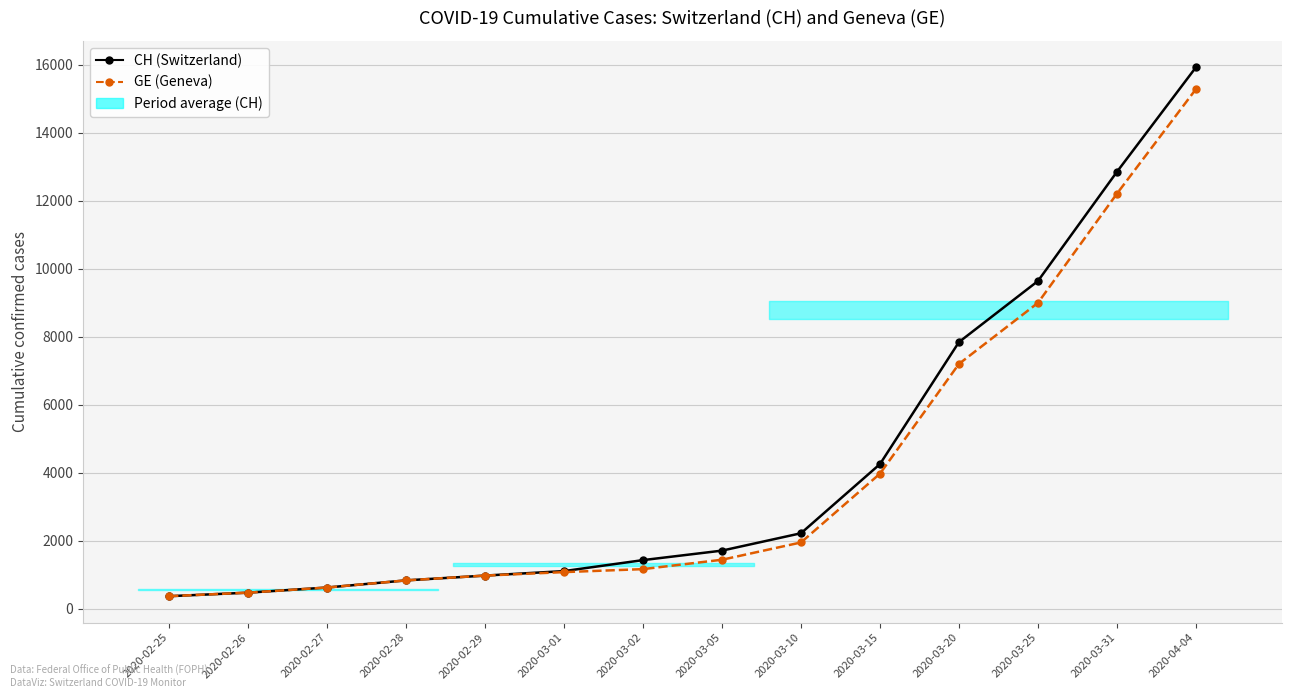

At which label is CH (Switzerland) closest to 8150?

2020-03-20